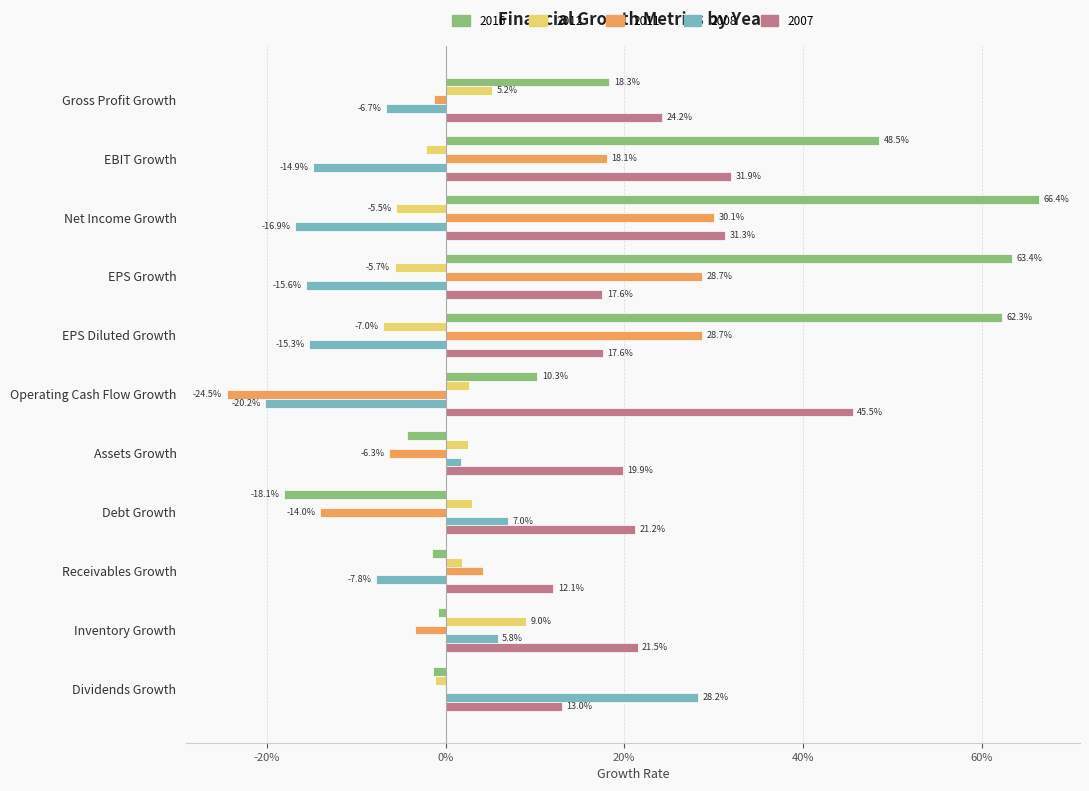

Reading left to right, what are all the values shown in this chart?

2016-12-31: Gross Profit Growth=0.2	EBIT Growth=0.5	Net Income Growth=0.7	EPS Growth=0.6	EPS Diluted Growth=0.6	Operating Cash Flow Growth=0.1	Assets Growth=-0.0	Debt Growth=-0.2	Receivables Growth=-0.0	Inventory Growth=-0.0	Dividends Growth=-0.0
2012-12-31: Gross Profit Growth=0.1	EBIT Growth=-0.0	Net Income Growth=-0.1	EPS Growth=-0.1	EPS Diluted Growth=-0.1	Operating Cash Flow Growth=0.0	Assets Growth=0.0	Debt Growth=0.0	Receivables Growth=0.0	Inventory Growth=0.1	Dividends Growth=-0.0
2011-12-31: Gross Profit Growth=-0.0	EBIT Growth=0.2	Net Income Growth=0.3	EPS Growth=0.3	EPS Diluted Growth=0.3	Operating Cash Flow Growth=-0.2	Assets Growth=-0.1	Debt Growth=-0.1	Receivables Growth=0.0	Inventory Growth=-0.0	Dividends Growth=0.0
2008-12-31: Gross Profit Growth=-0.1	EBIT Growth=-0.1	Net Income Growth=-0.2	EPS Growth=-0.2	EPS Diluted Growth=-0.2	Operating Cash Flow Growth=-0.2	Assets Growth=0.0	Debt Growth=0.1	Receivables Growth=-0.1	Inventory Growth=0.1	Dividends Growth=0.3
2007-12-31: Gross Profit Growth=0.2	EBIT Growth=0.3	Net Income Growth=0.3	EPS Growth=0.2	EPS Diluted Growth=0.2	Operating Cash Flow Growth=0.5	Assets Growth=0.2	Debt Growth=0.2	Receivables Growth=0.1	Inventory Growth=0.2	Dividends Growth=0.1